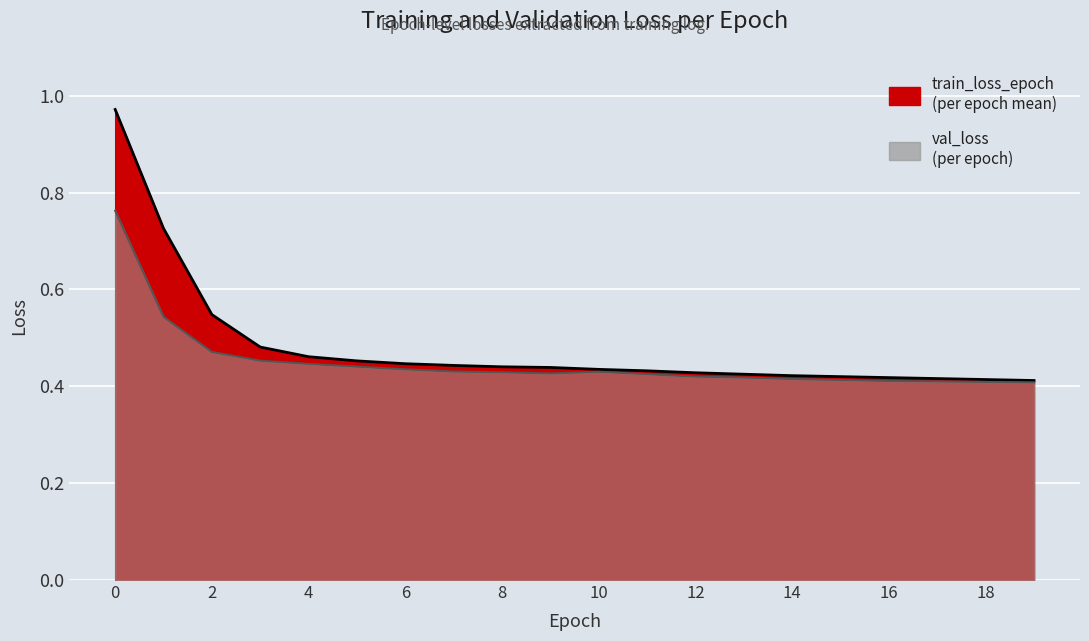

True or false: train_loss_epoch has a value of 1.0 at 0.

True